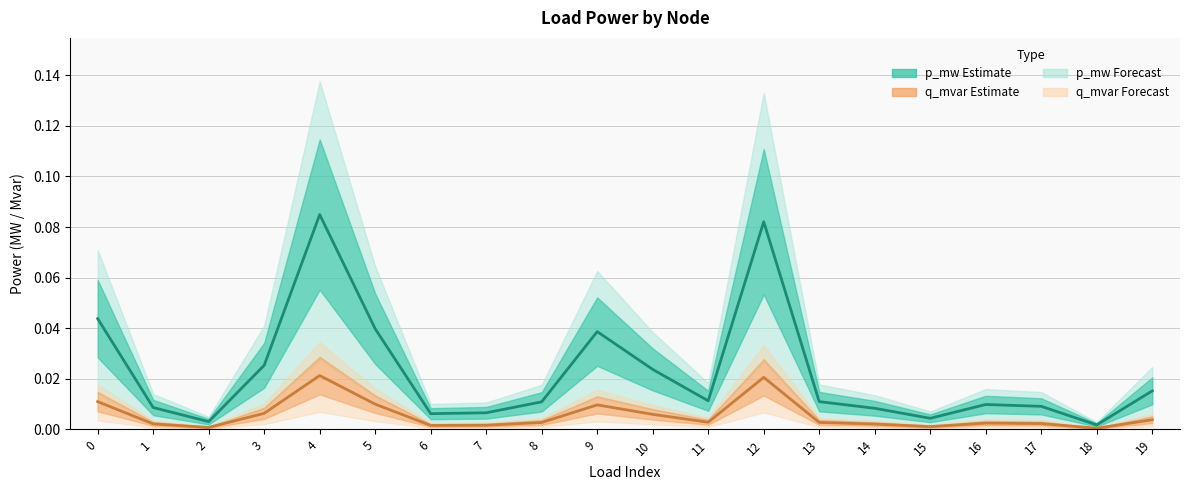

What is the sum of all q_mvar values?

0.1